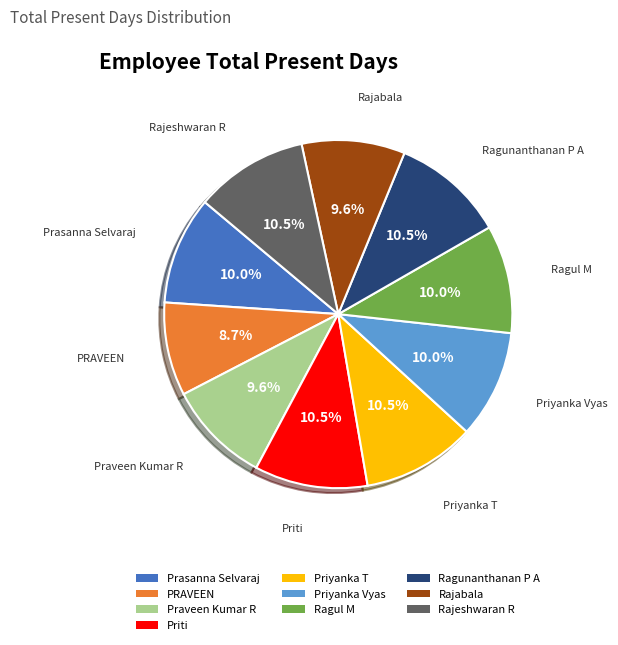

Approximately how many times larger is the value at Ragul M compared to Rajeshwaran R?

1.0